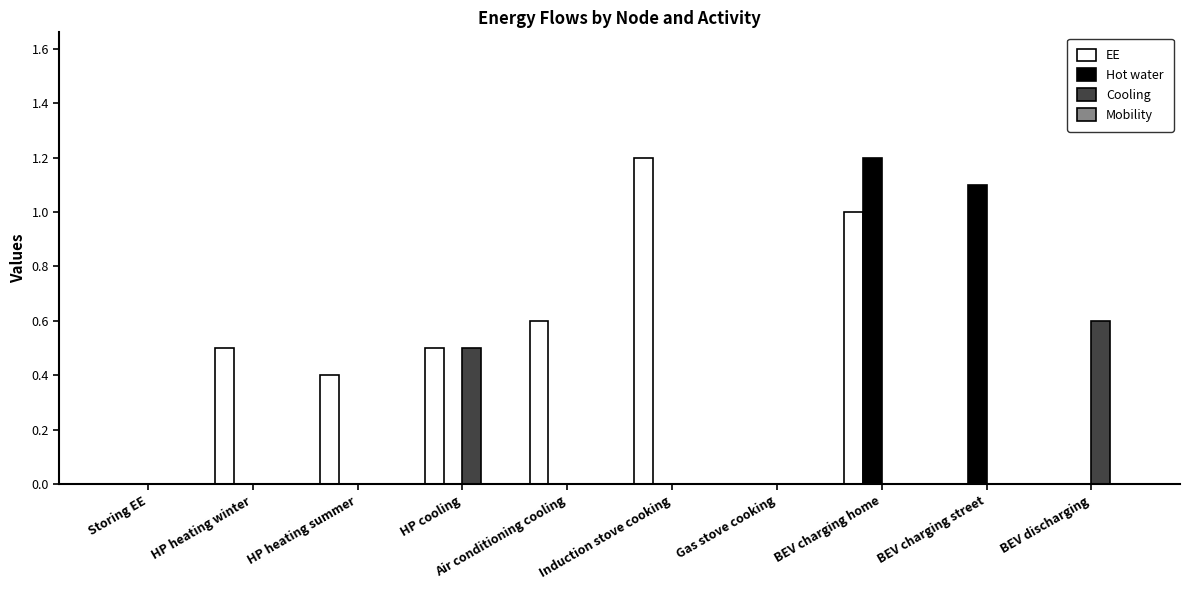

The value of Hot water at BEV charging street is 0.7. True or false?

False